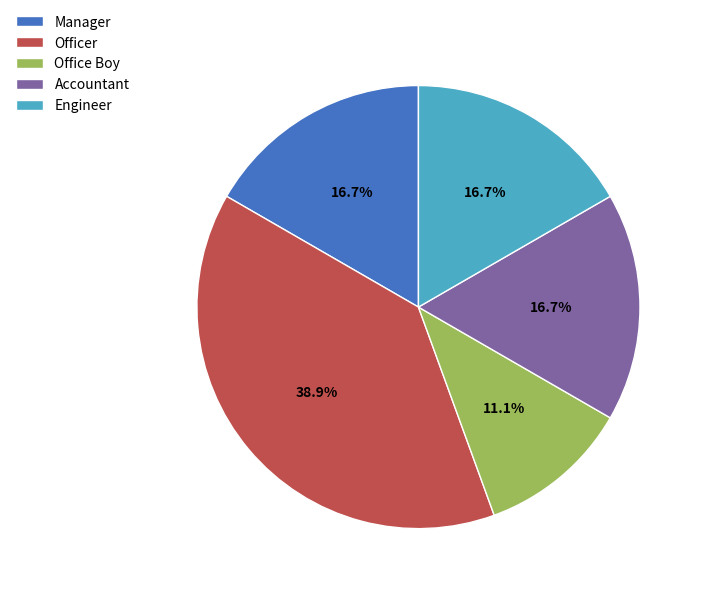

Is Manager the majority of the pie?

No